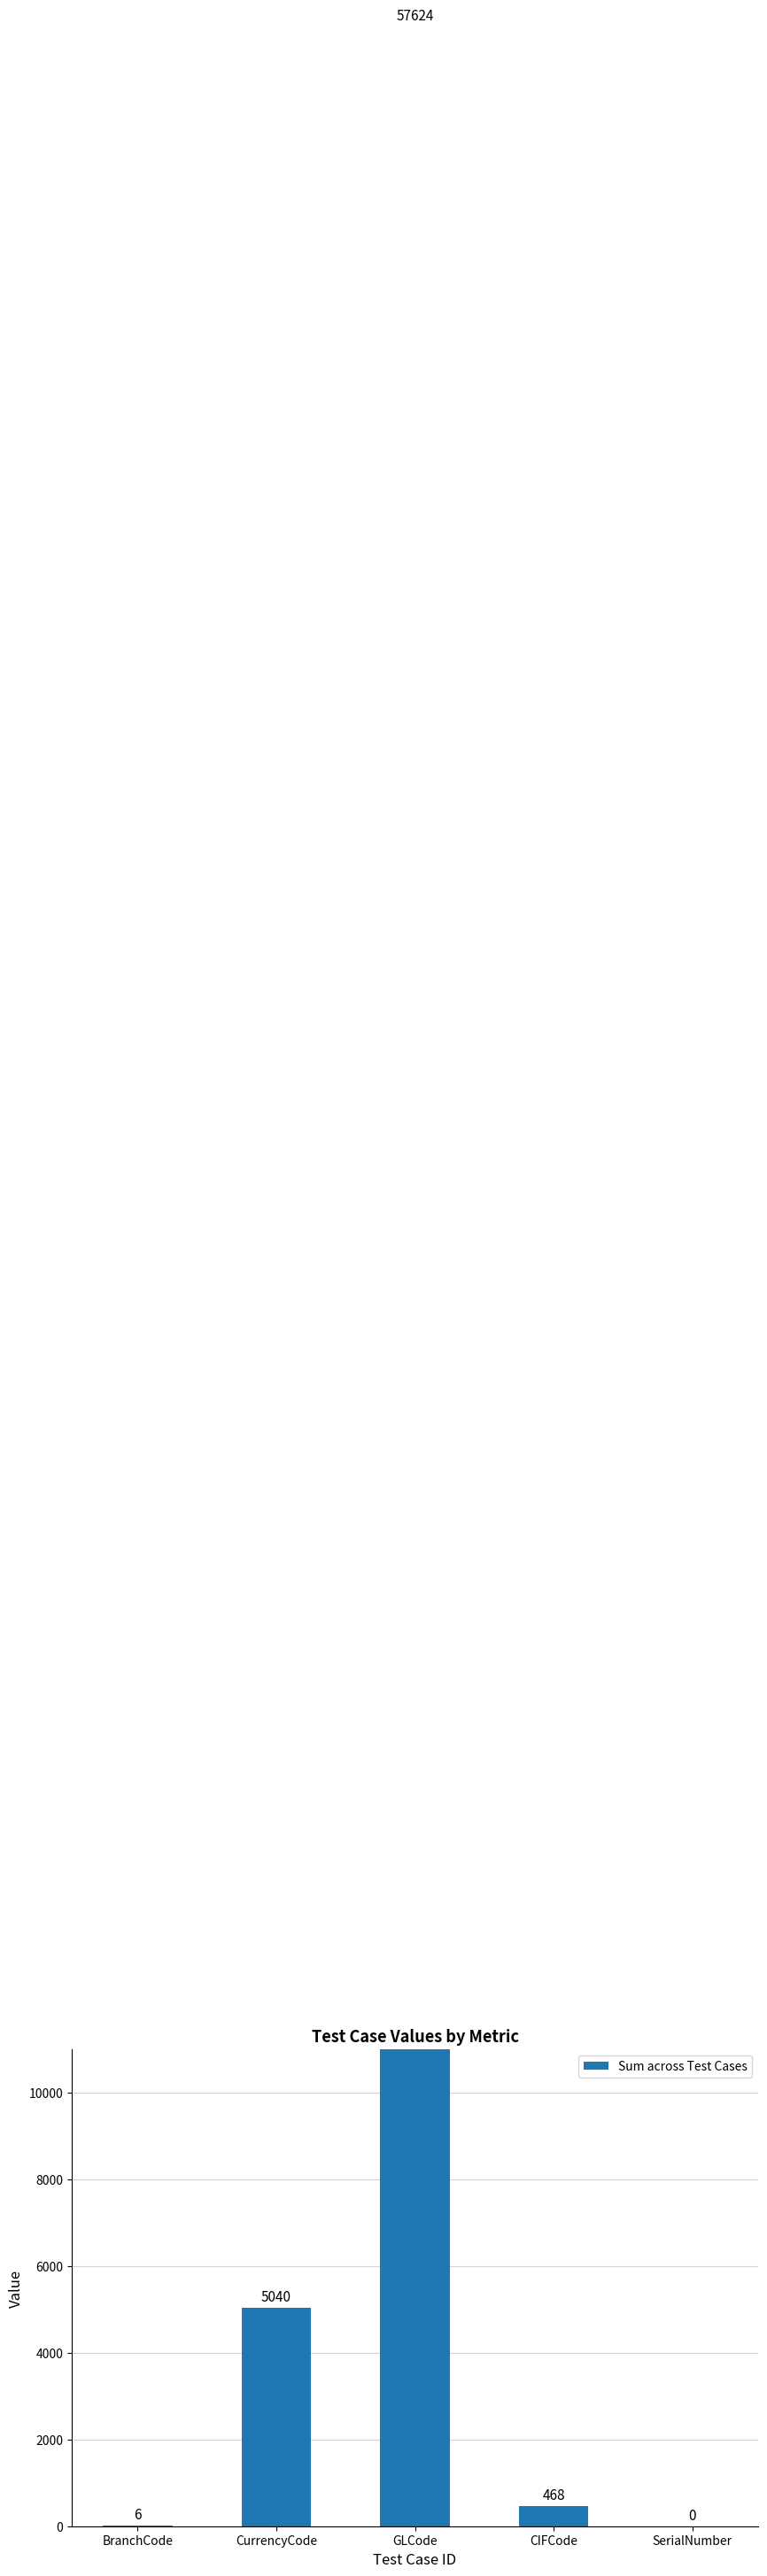

What value does the data have at CIFCode, to the nearest 50?

450